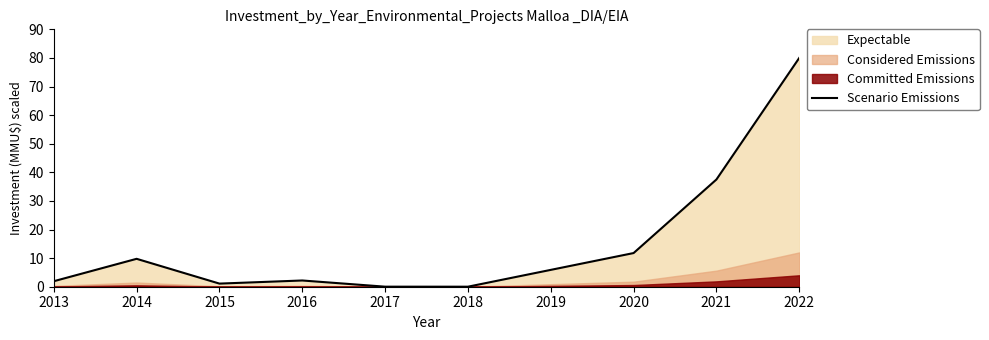

Which has a higher value, 2017 or 2014?

2014